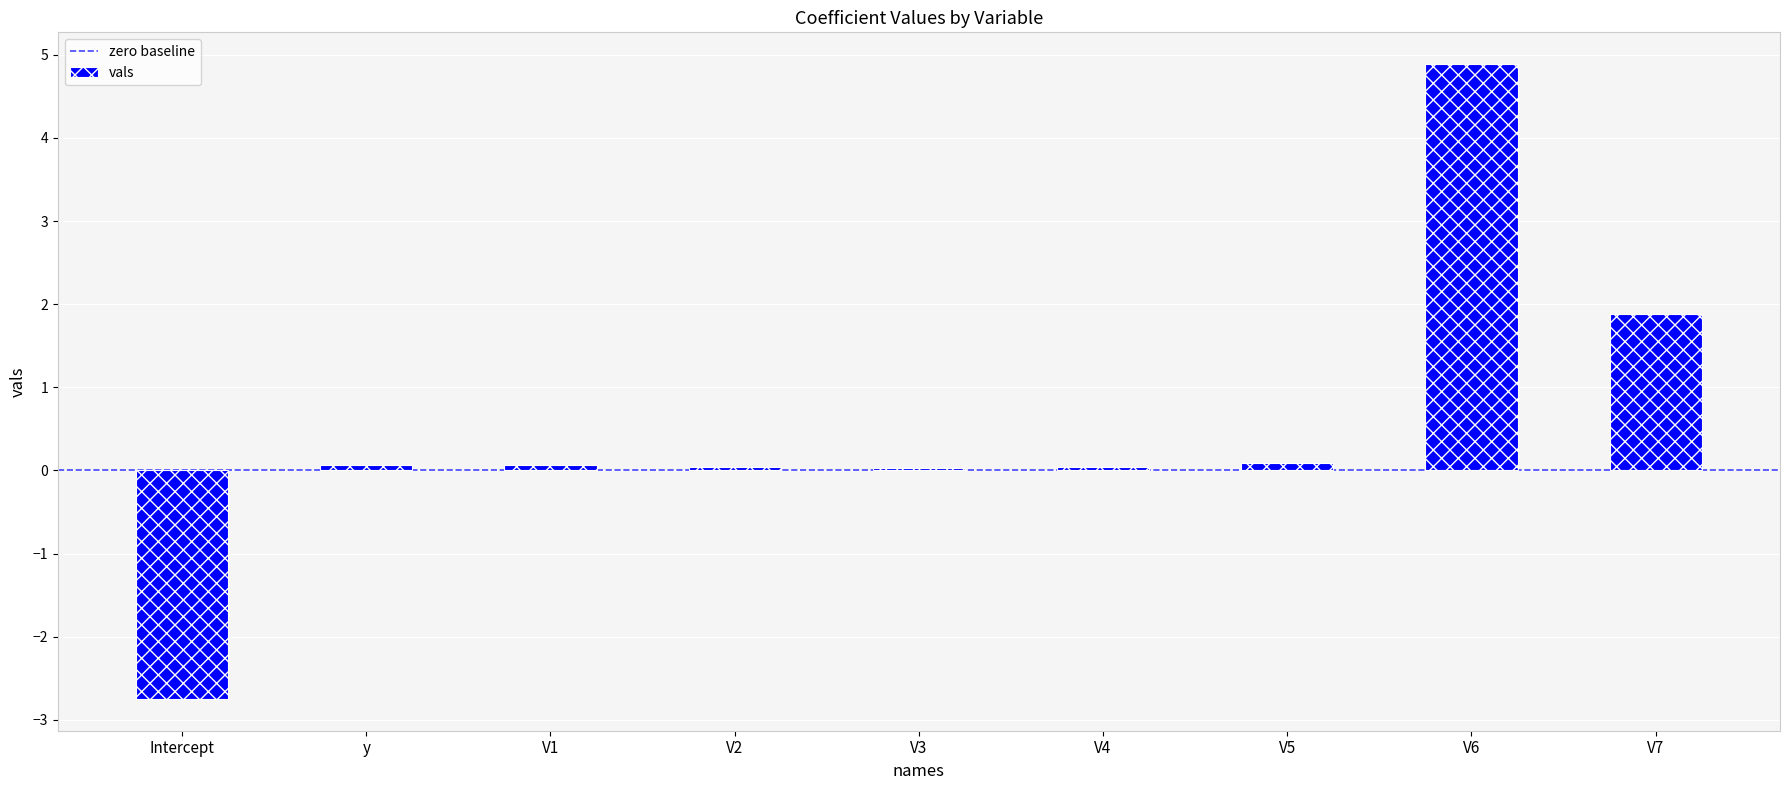

The chart shows a value of 0.0 at V3. True or false?

True